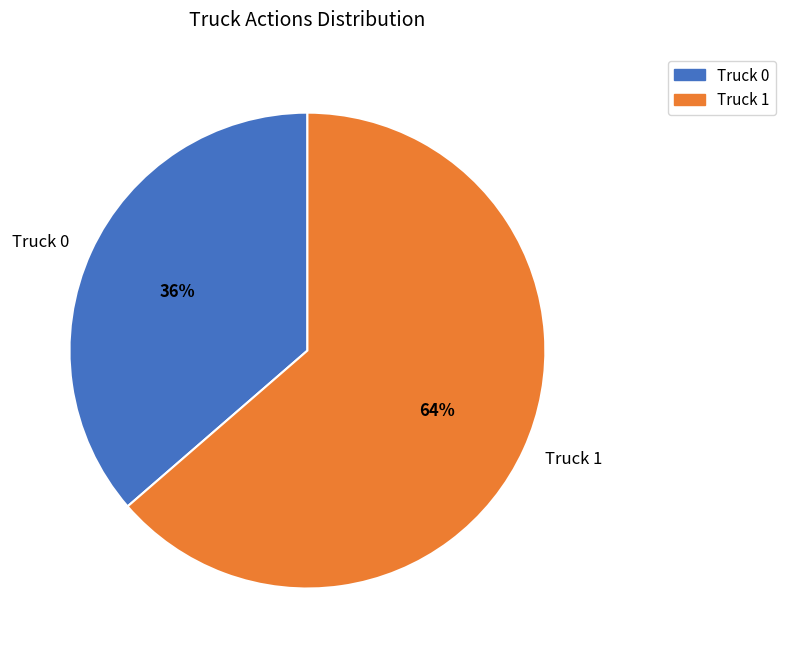

What is the smallest slice in the pie chart?

Truck 0